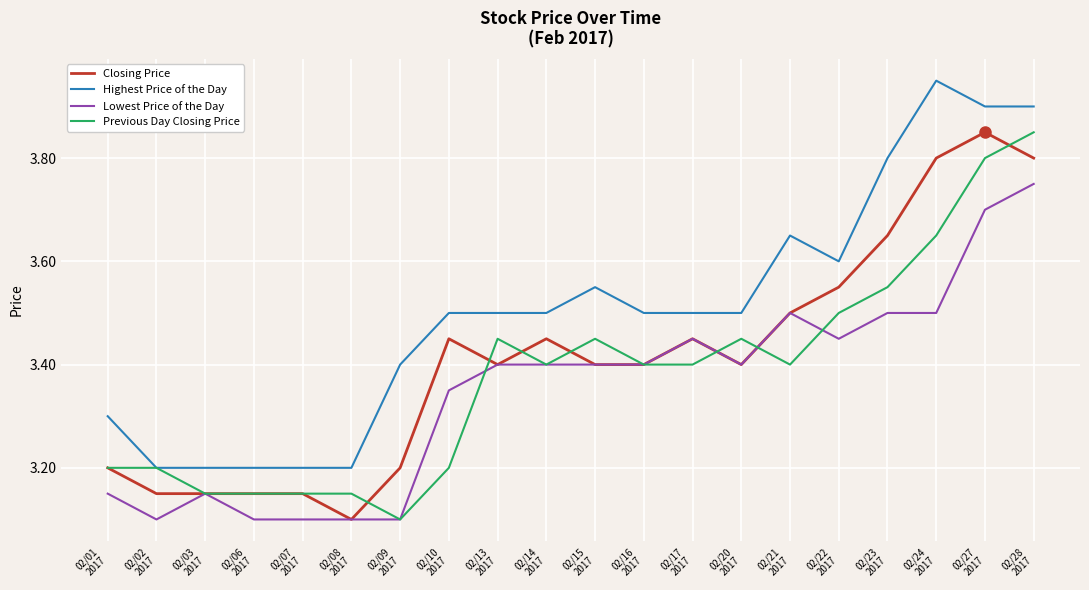

Count the Closing Price values in the range 3 to 4.

20